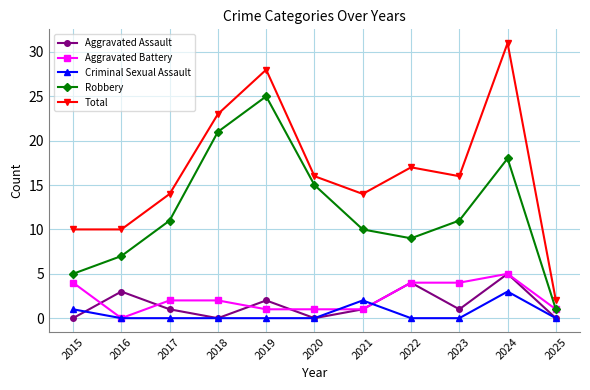

True or false: Criminal Sexual Assault has a value of 3 at 2024.

True